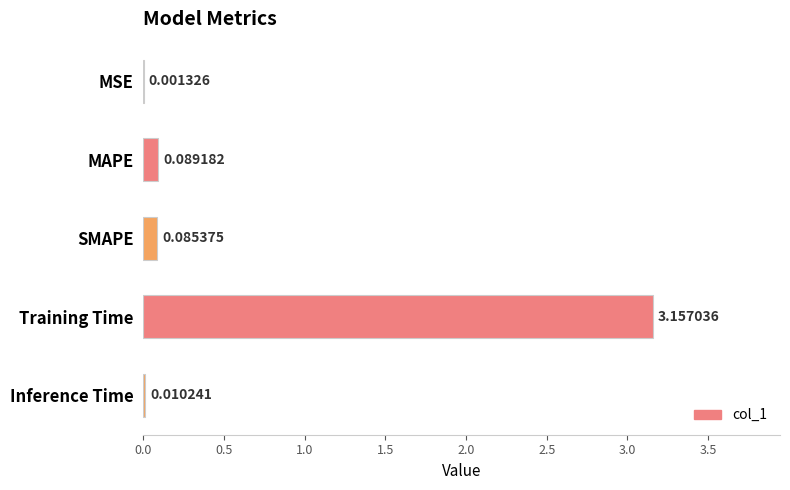

At which label is the value closest to 1?

MAPE